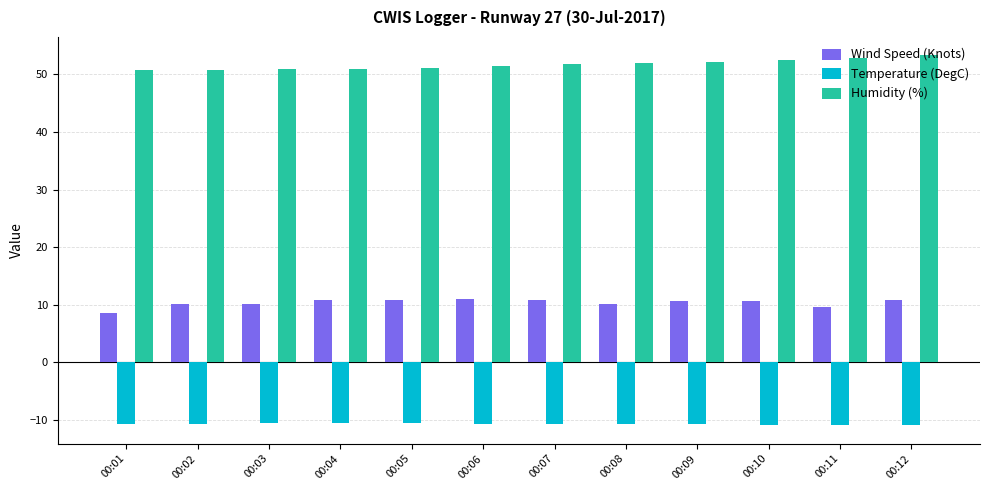

Does the chart contain stacked bars?

No